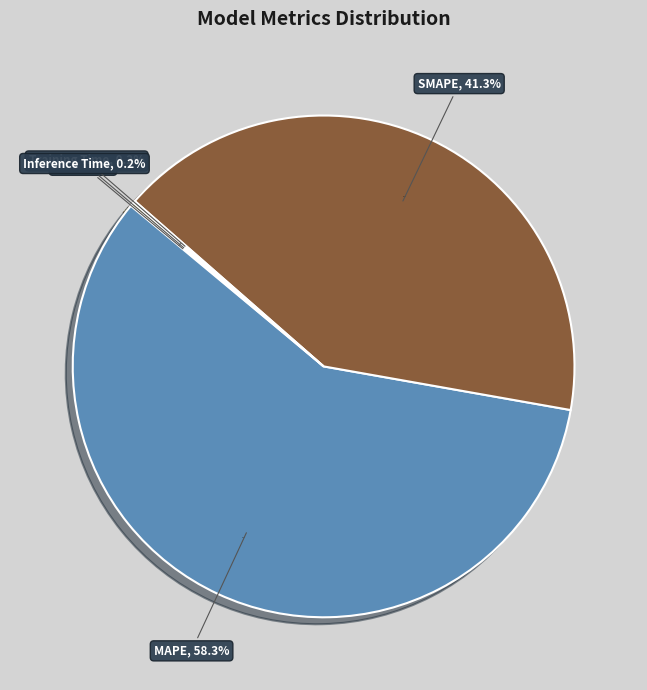

Count the number of slices in the pie.

5